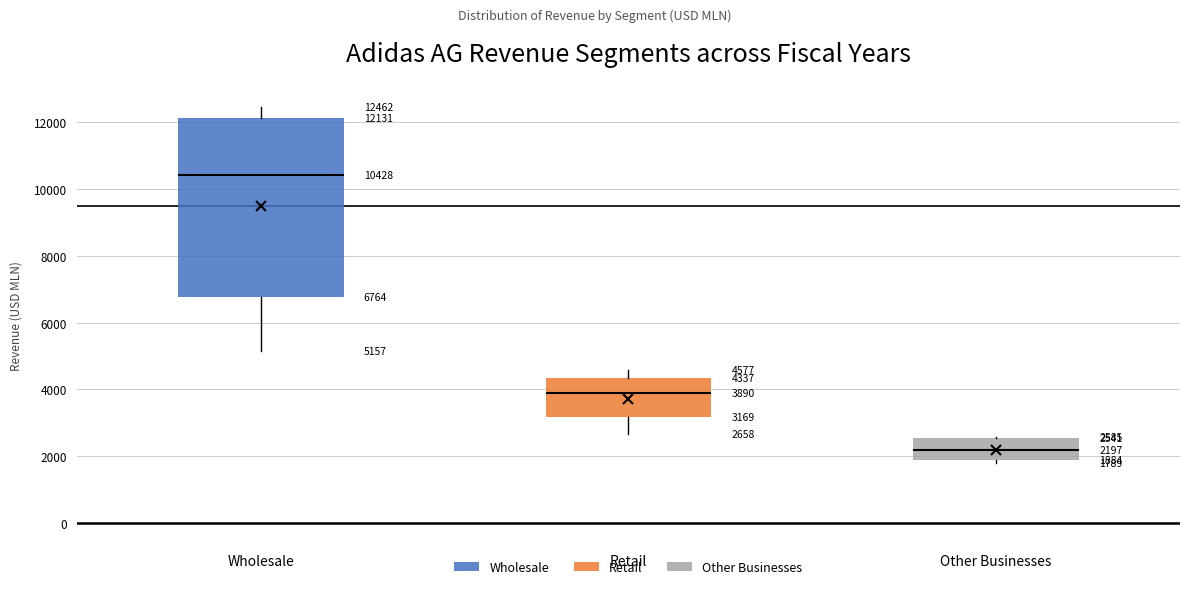

Comparing the boxes themselves (not the whiskers), which one is the tallest?

Wholesale